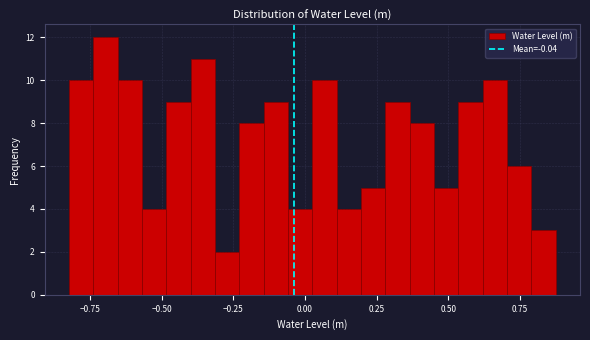

Around what value on the x-axis is the tallest bar? Give the approximate position of its centre, as read against the axis.

-0.70